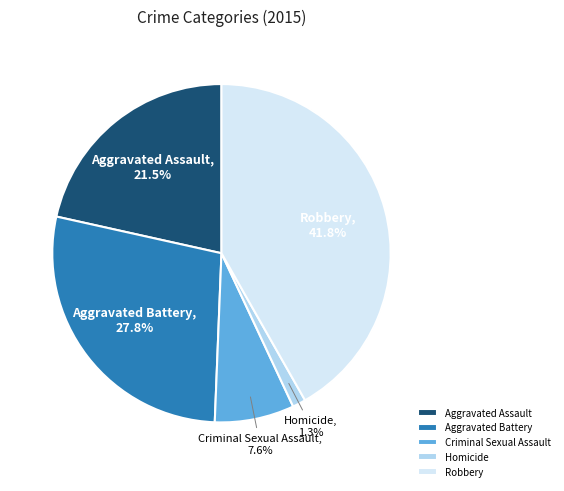

Which has a higher value, Criminal Sexual Assault or Robbery?

Robbery